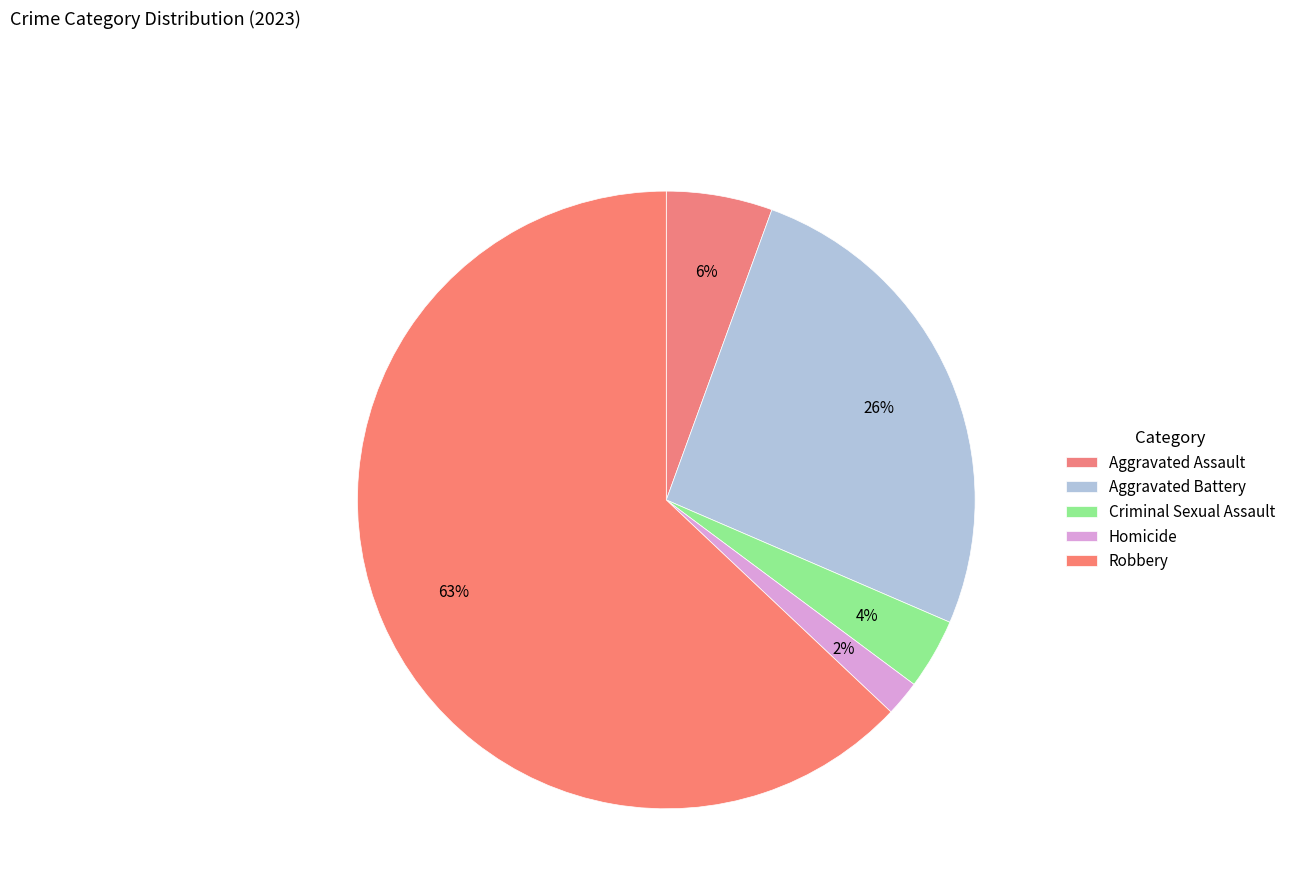

How many segments does this pie chart have?

5